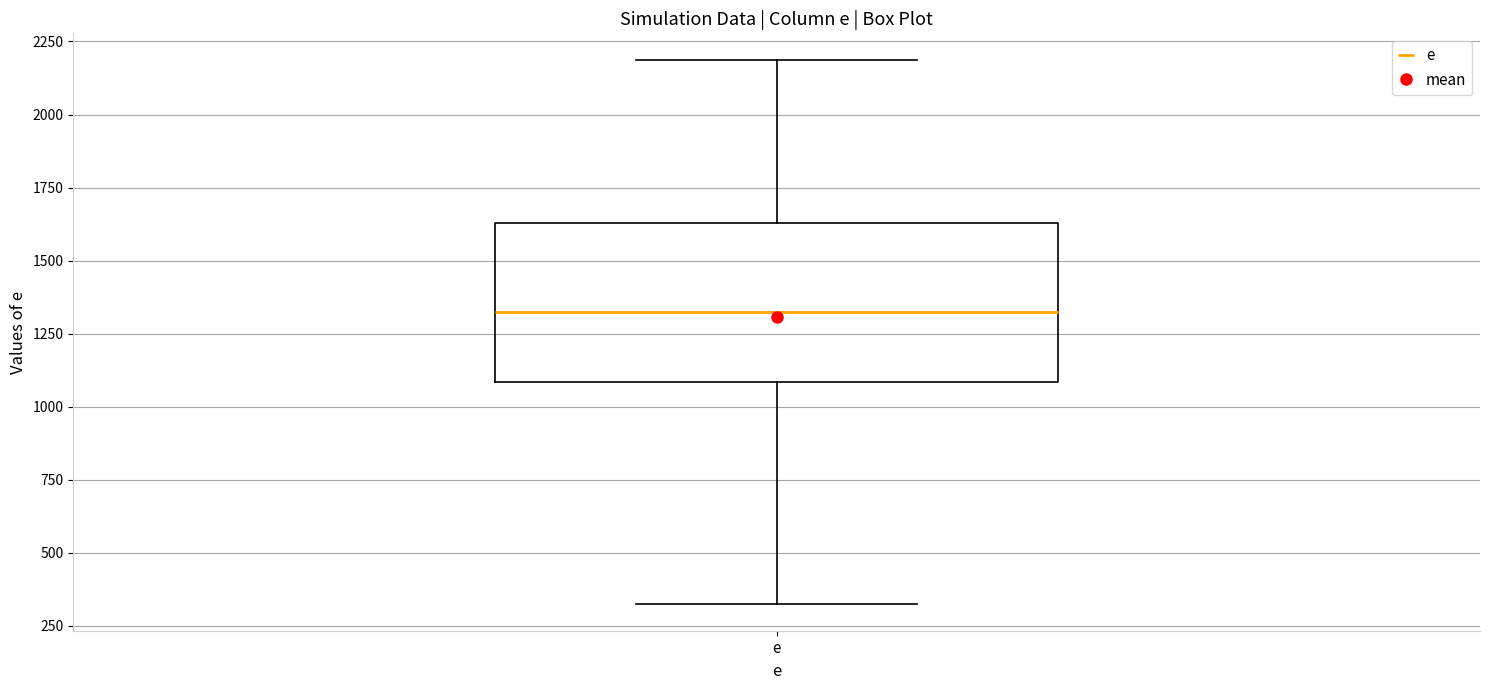

Read this box plot against the y-axis: the position of the median line, the range covered by the box, and the ends of both whiskers. The values are not printed on the chart, so give them approximately, as read against the axis.

median 1300, box 1100 to 1650, whiskers 350 to 2200